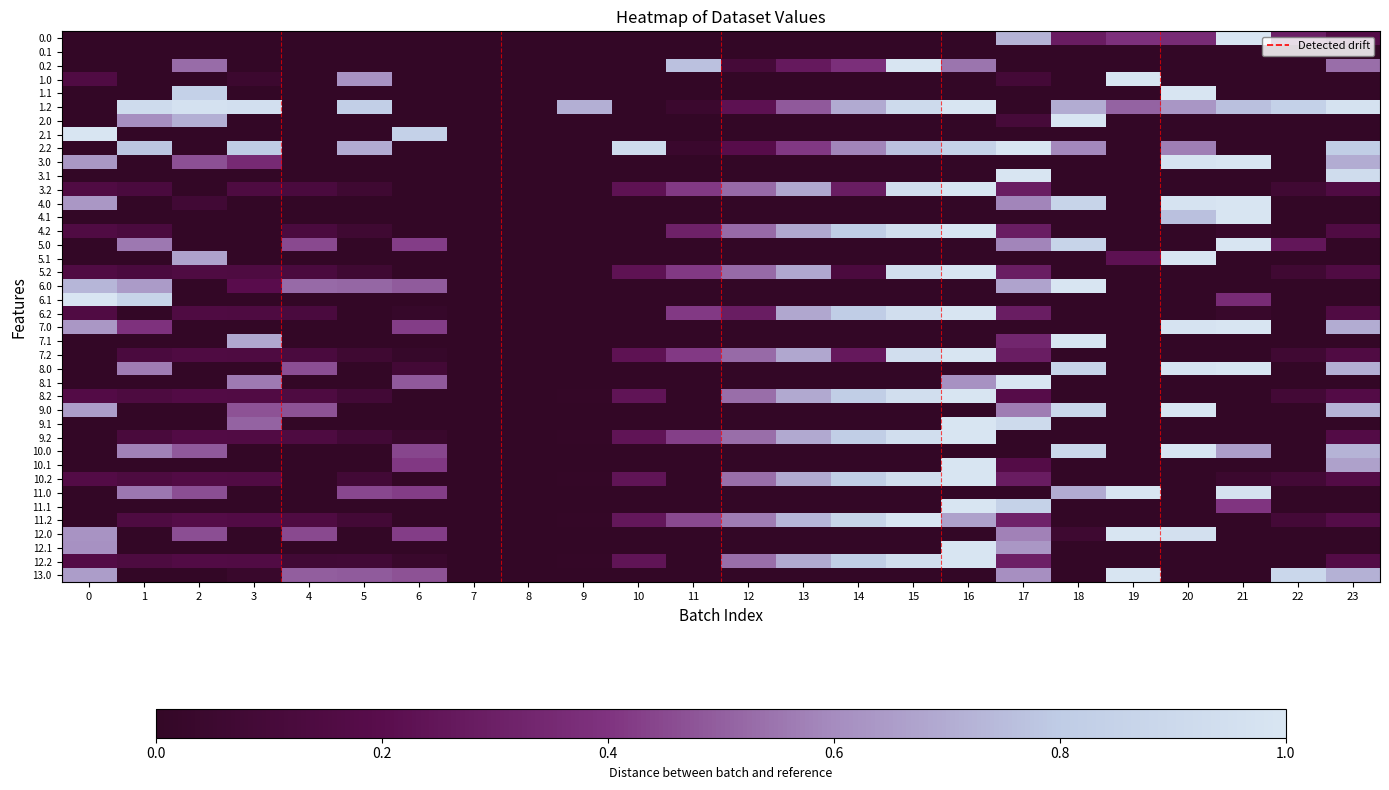

How many categories are shown in the chart?

24